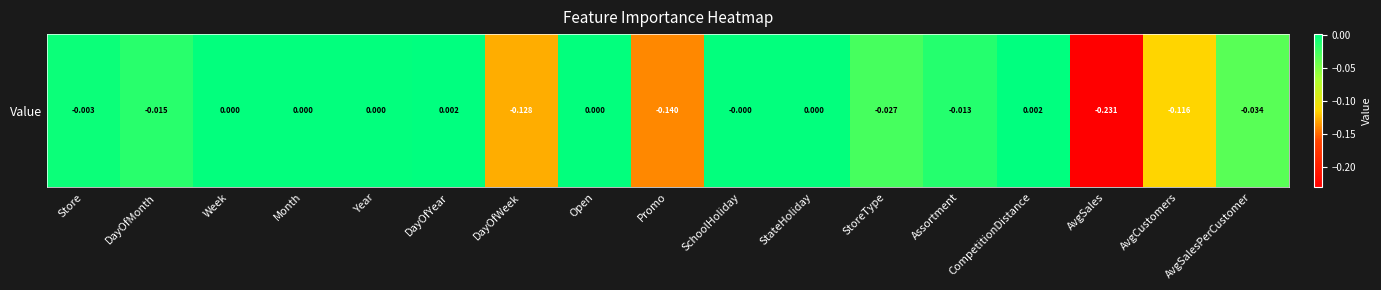

What is the smallest value displayed?

-0.2